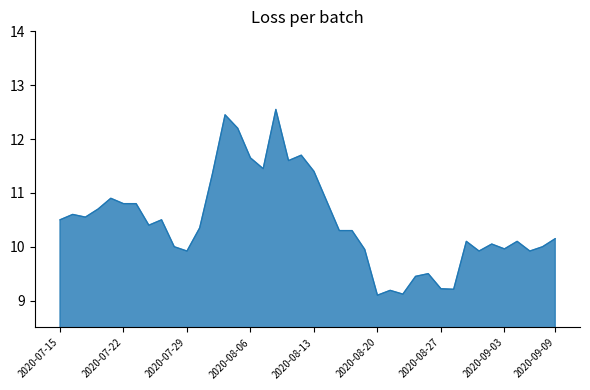

What is the smallest value displayed?

9.1